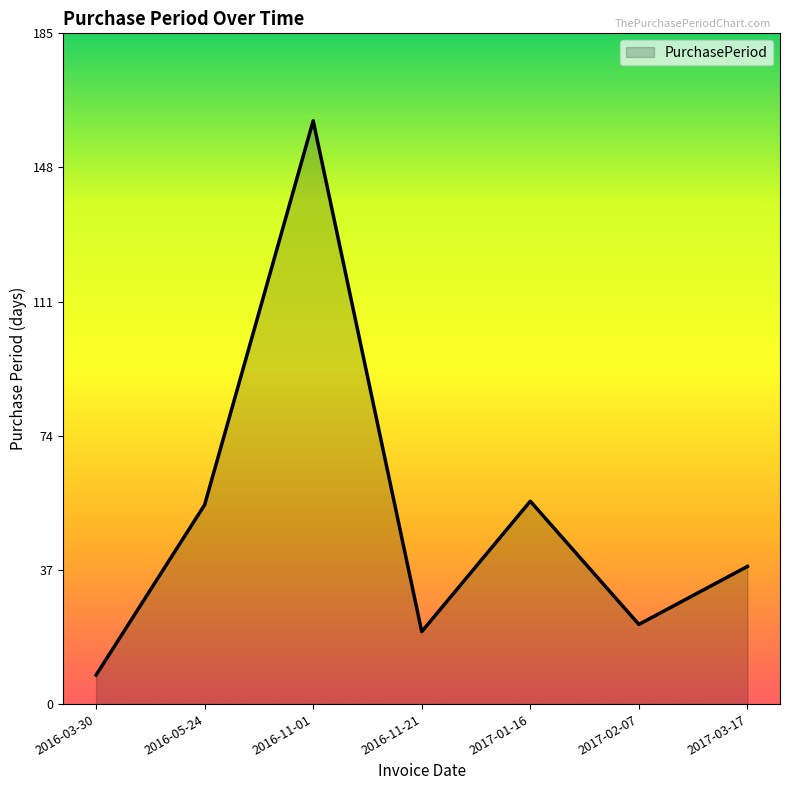

Reading right to left, list all the values displayed in this chart.

2017-03-17=38	2017-02-07=22	2017-01-16=56	2016-11-21=20	2016-11-01=161	2016-05-24=55	2016-03-30=8